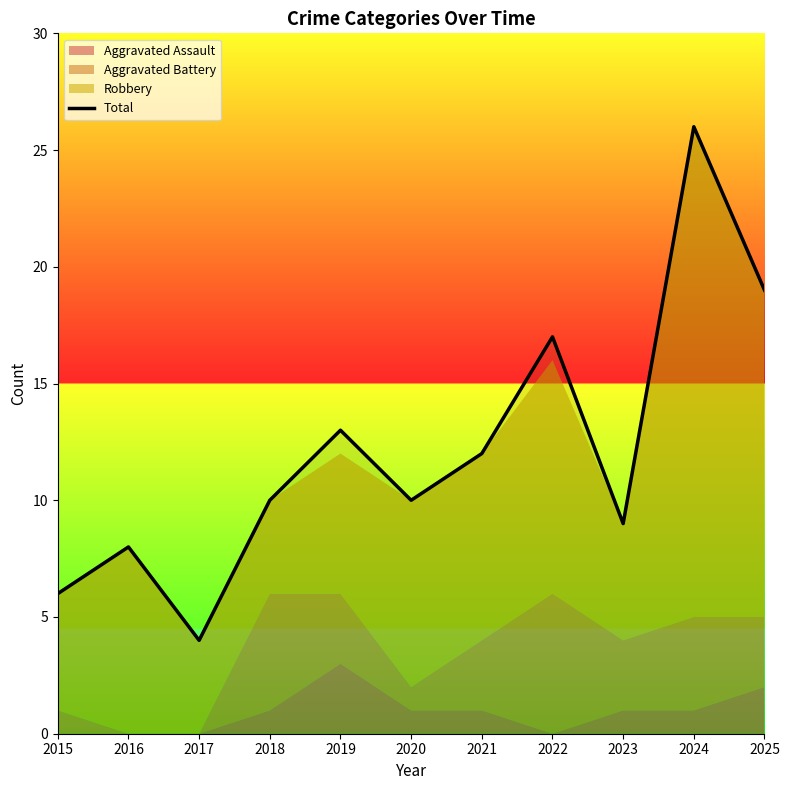

At which label does the data first exceed 10?

2019